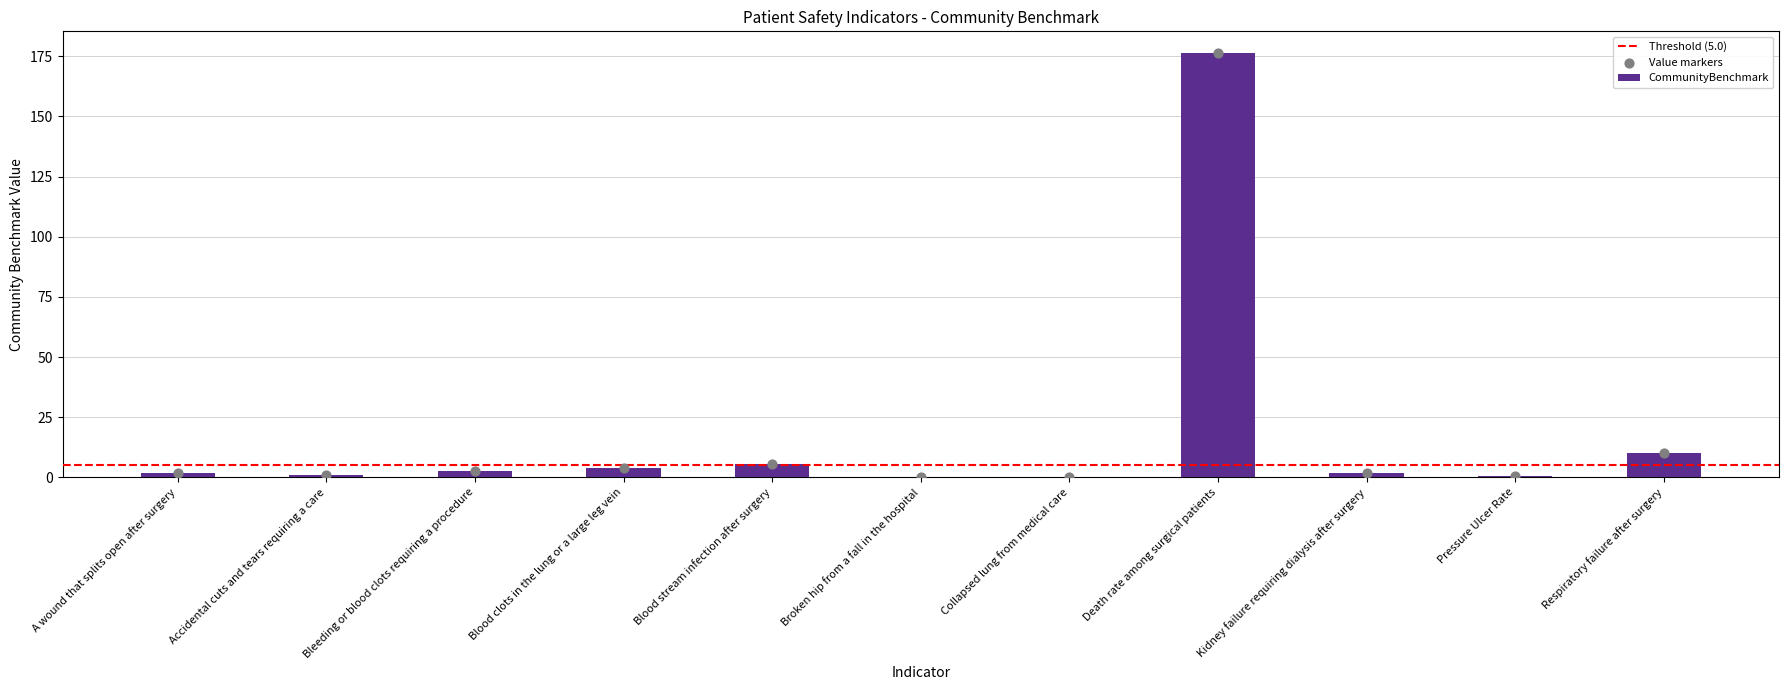

What is the change in value from Blood clots in the lung or a large leg vein to Blood stream infection after surgery?

+1.7